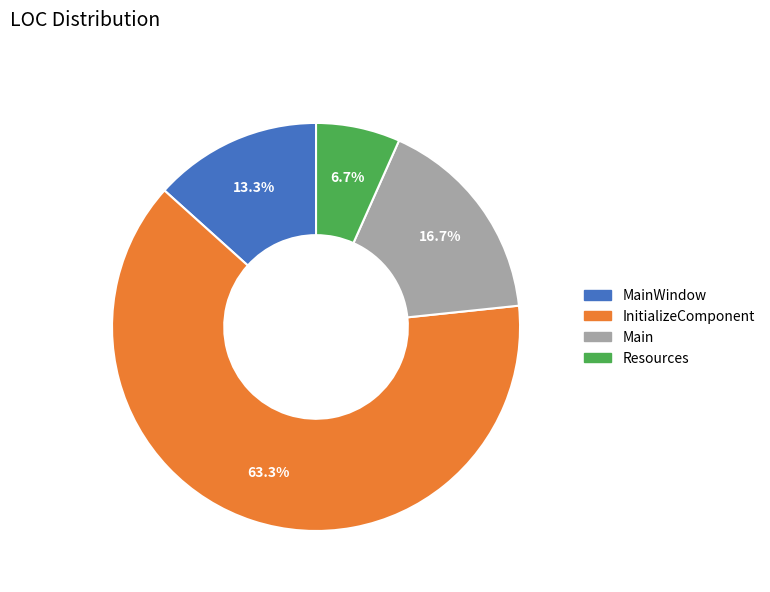

Is there any slice that represents more than half of the pie?

Yes